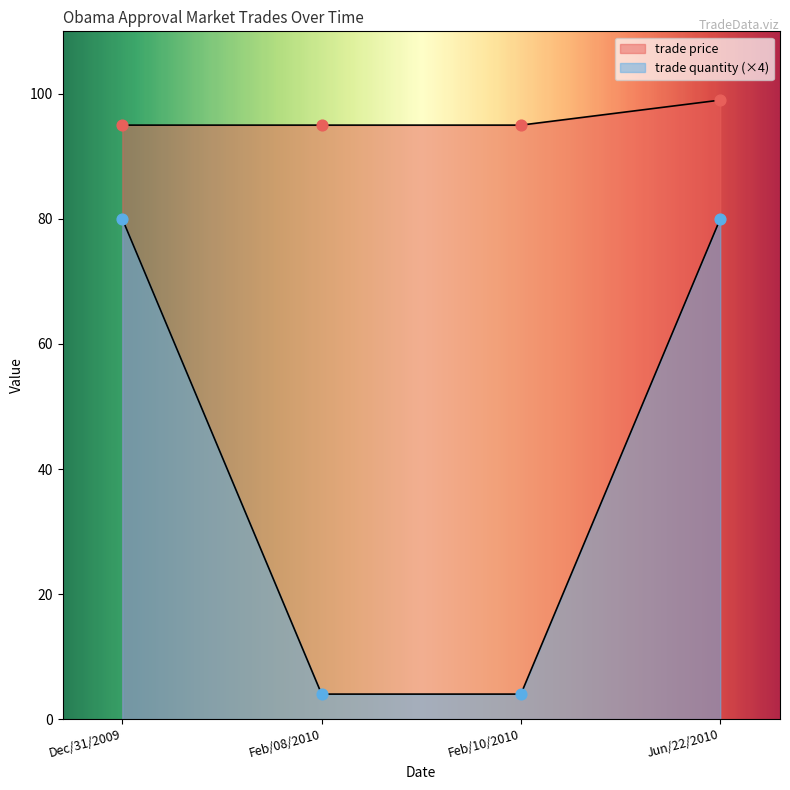

What is the total value across all series at Feb/08/2010?

99